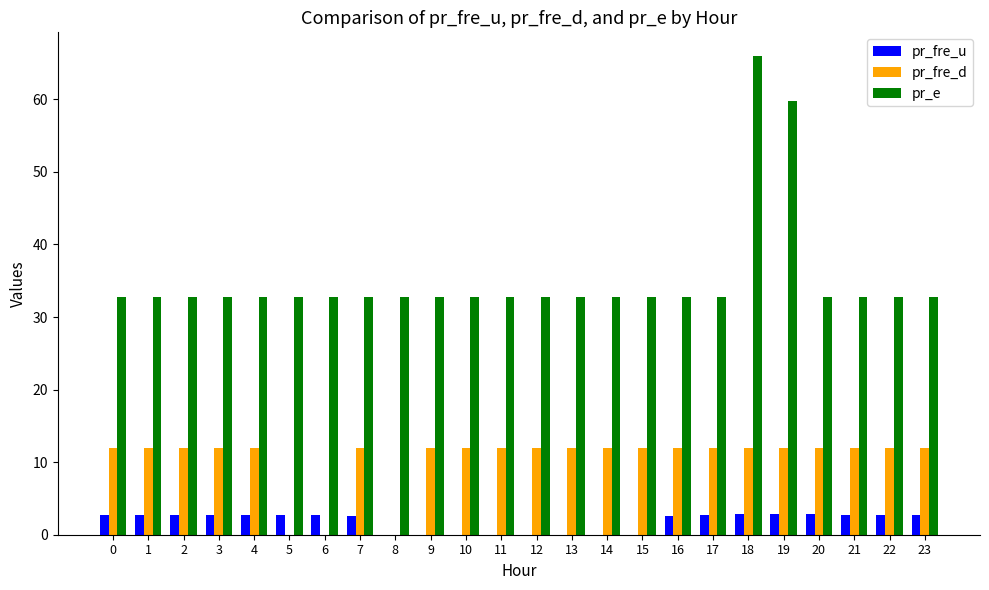

What is the maximum value for pr_e?

65.9